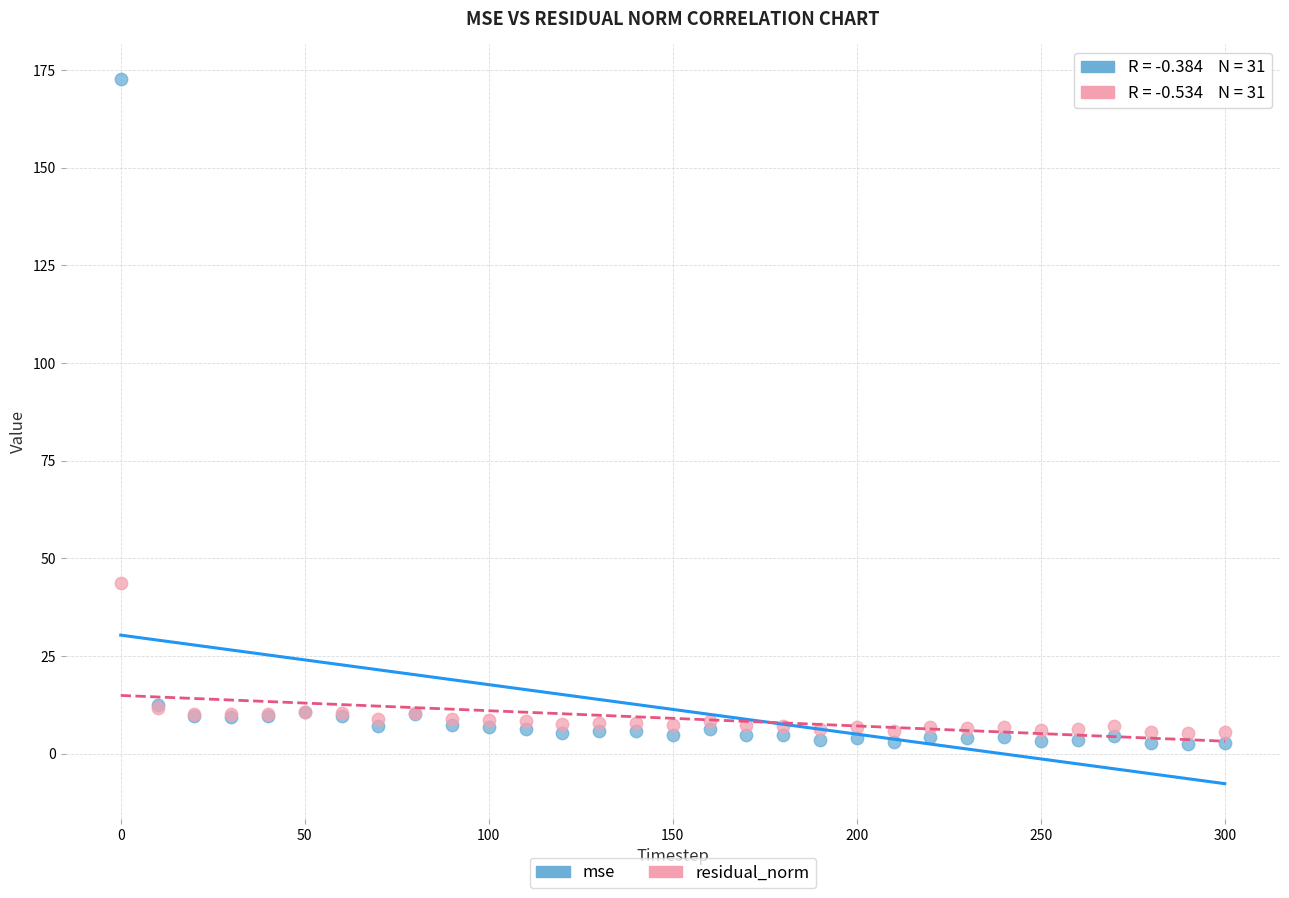

Across all series, what Y value is closest to 87?

43.6